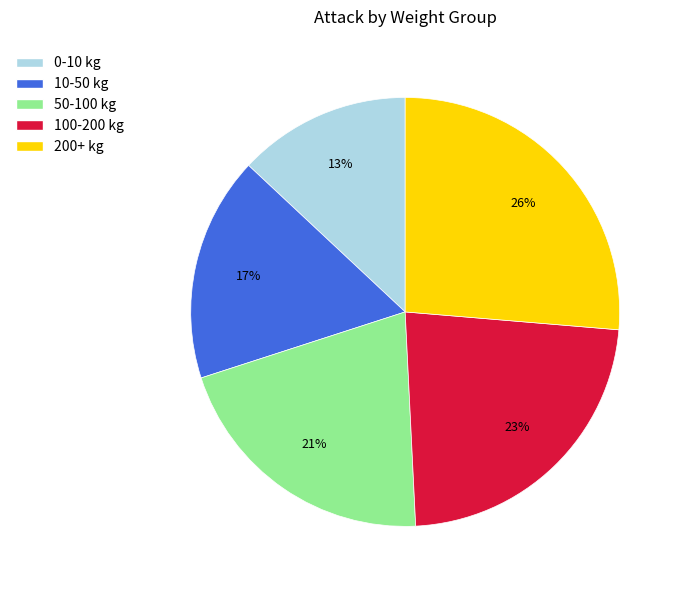

Does any single category account for the majority?

No